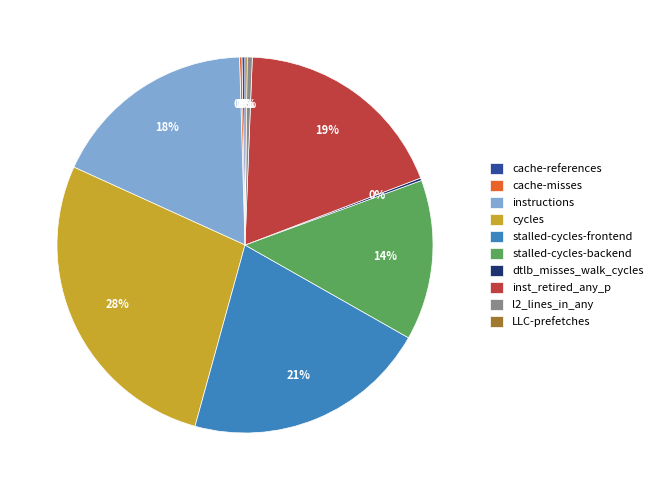

To the nearest percent, what portion does instructions represent?

18%